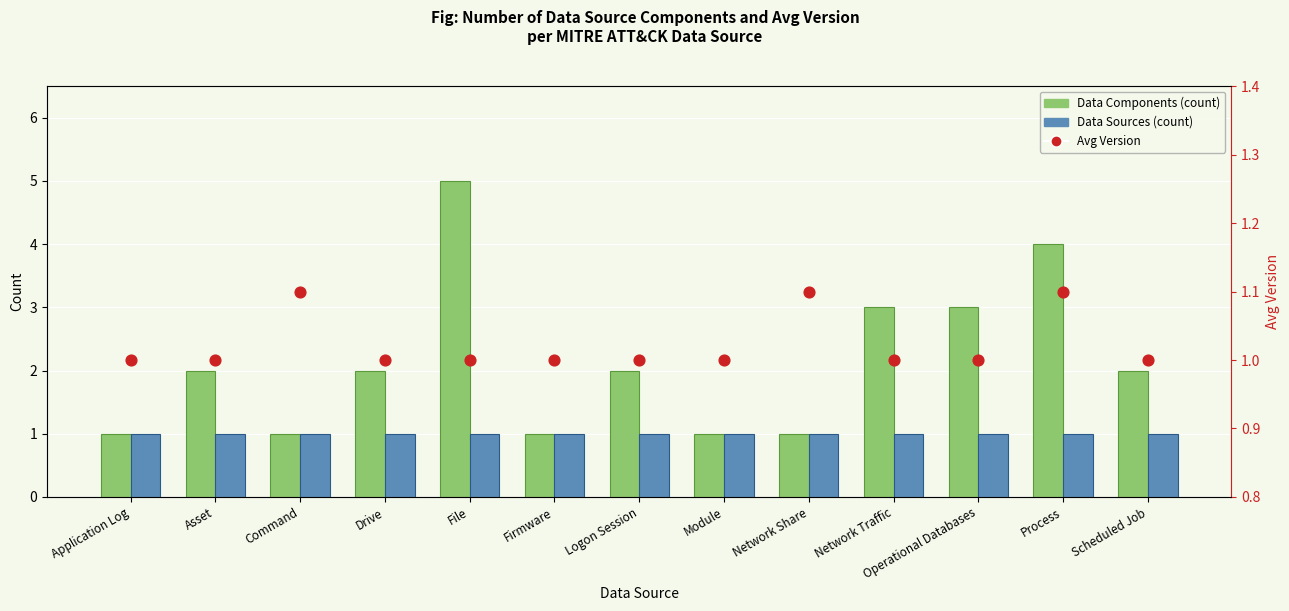

Which series reaches the maximum Y coordinate?

Data Components (count)